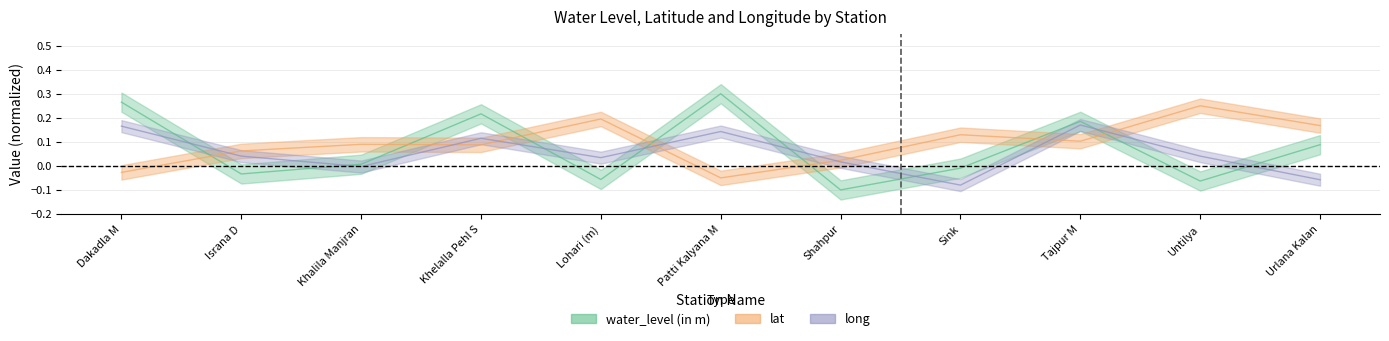

List the labels in order of lat value, largest first.

Untilya, Lohari (m), Urlana Kalan, Sink, Tajpur M, Khalila Manjran, Khelalla Pehl S, Israna D, Shahpur, Dakadla M, Patti Kalyana M